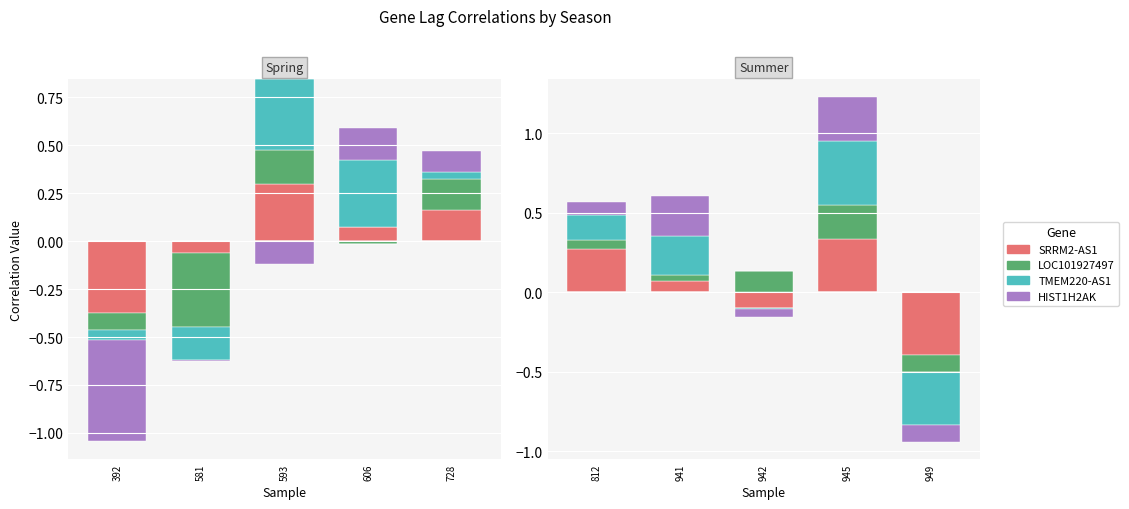

What is the value of the TMEM220-AS1 bar at the 1st from the left?

0.2